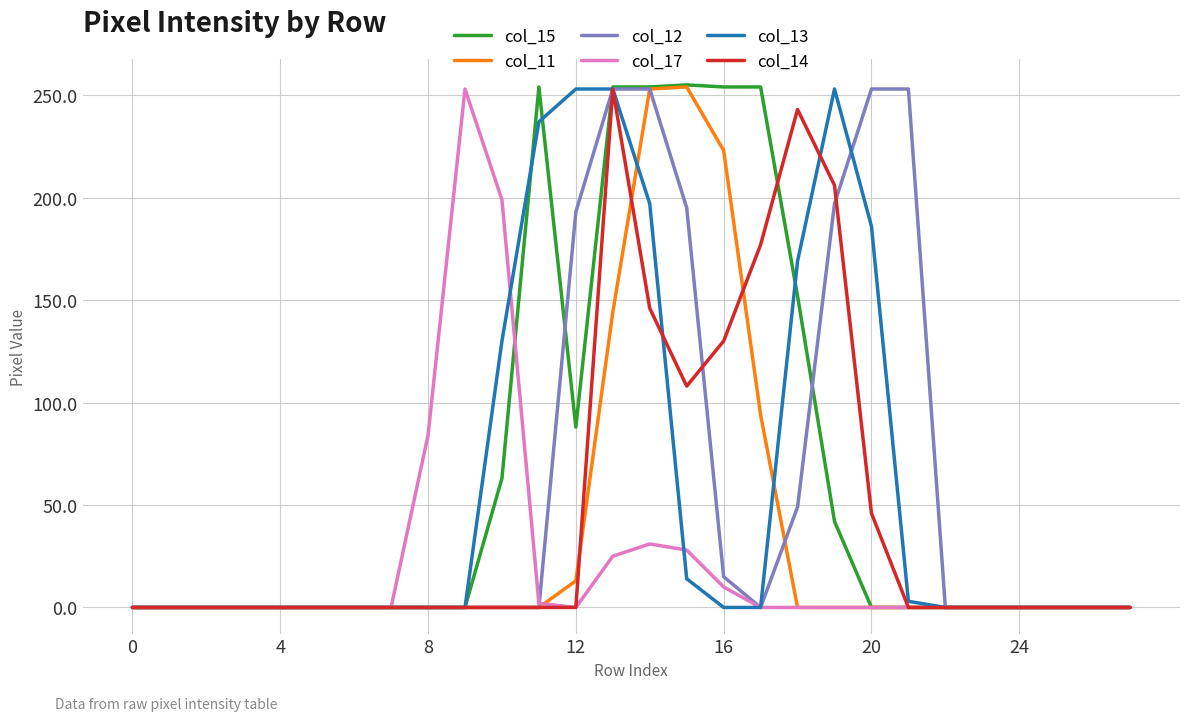

Which series has the widest spread of values?

col_15